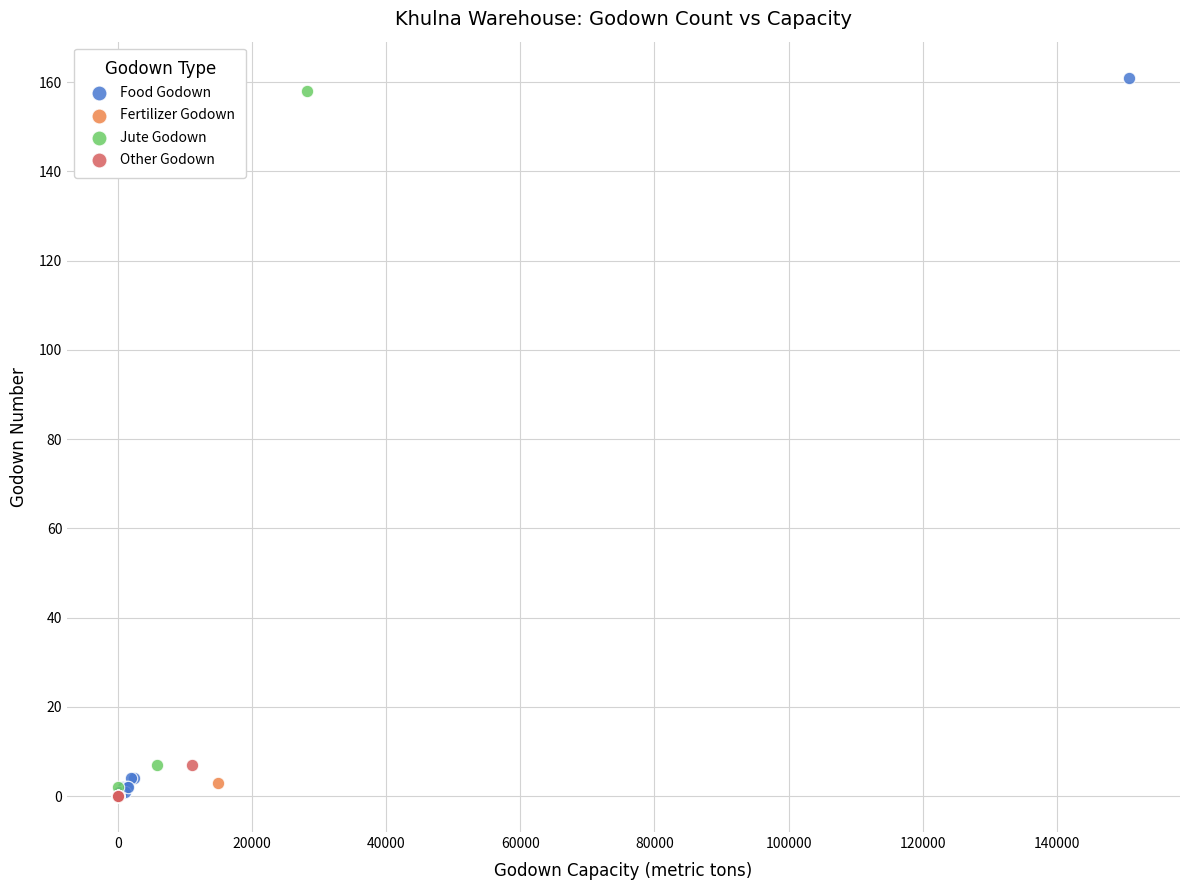

What are all the series names shown in the legend?

Food Godown, Fertilizer Godown, Jute Godown, Other Godown